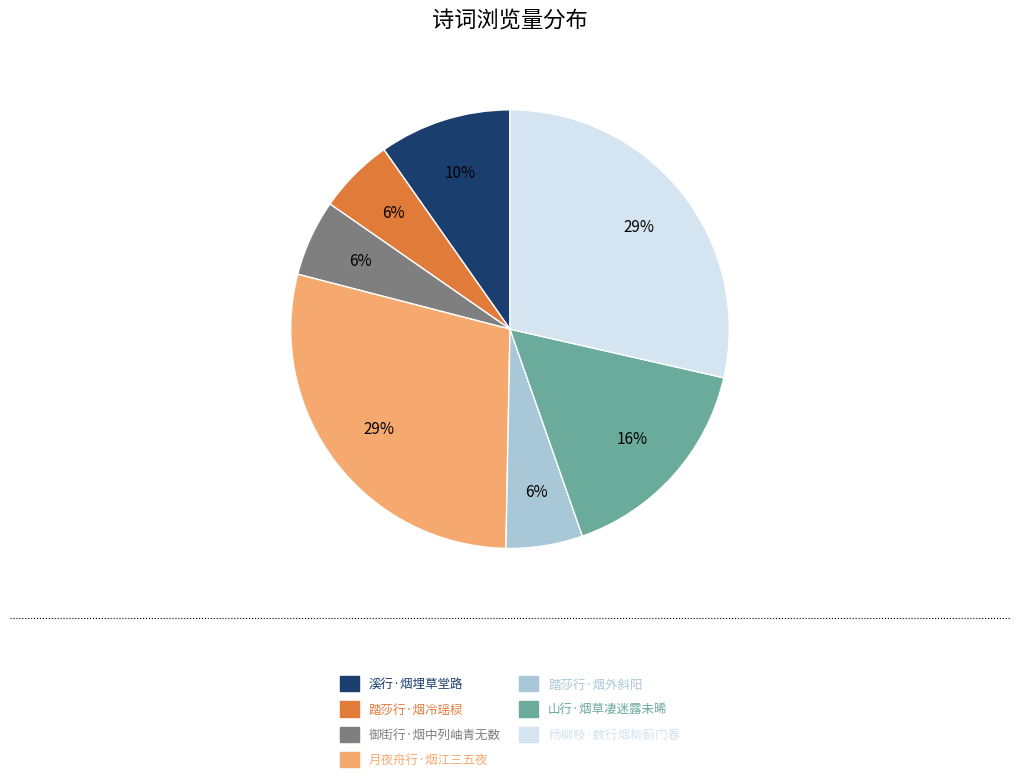

Between 山行·烟草凄迷露未晞 and 踏莎行·烟外斜阳, which is larger?

山行·烟草凄迷露未晞